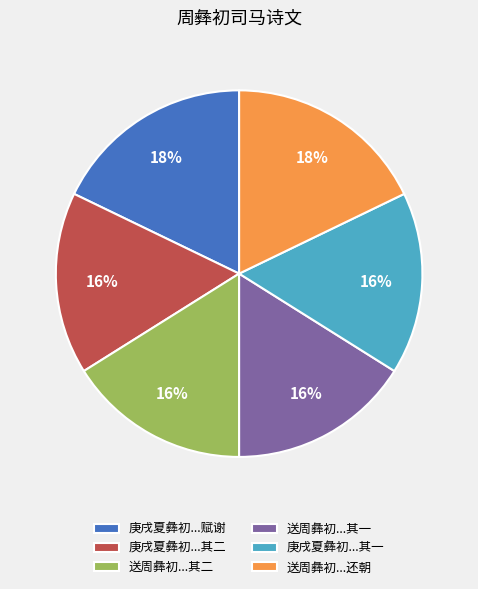

Do 庚戌夏彝初...其一 and 送周彝初...其一 together represent more than half of the pie?

No